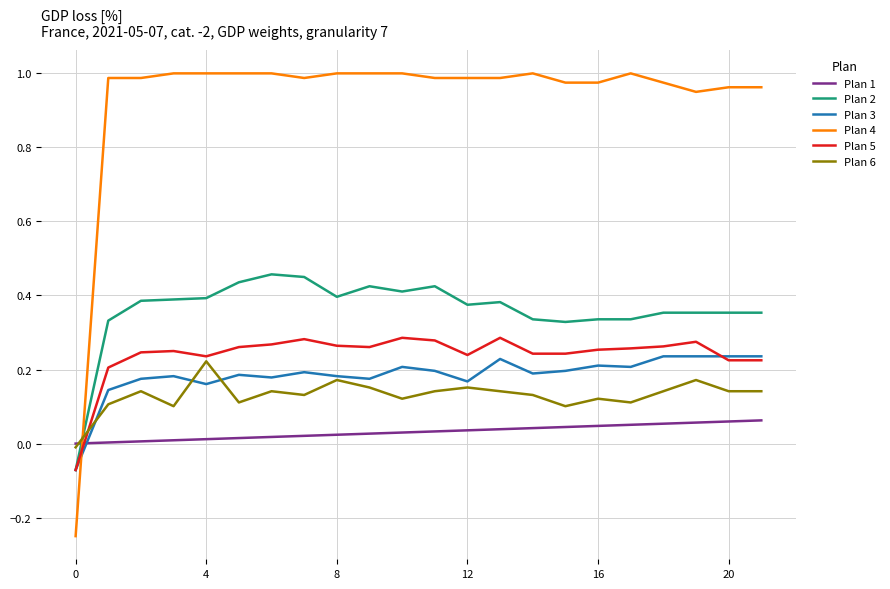

After their last crossing, which series has the higher values: Plan 1 or Plan 6?

Plan 6